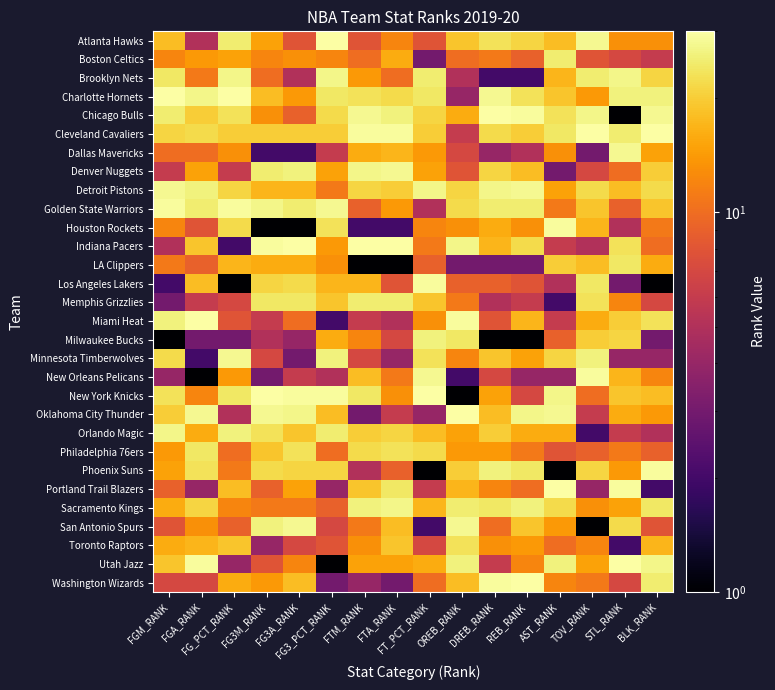

Reading left to right, what are all the values shown in this chart?

Atlanta Hawks: FGM_RANK=18	FGA_RANK=5	FG_PCT_RANK=25	FG3M_RANK=15	FG3A_RANK=8	FG3_PCT_RANK=30	FTM_RANK=8	FTA_RANK=12	FT_PCT_RANK=8	OREB_RANK=19	DREB_RANK=23	REB_RANK=21	AST_RANK=18	TOV_RANK=28	STL_RANK=13	BLK_RANK=13
Boston Celtics: FGM_RANK=12	FGA_RANK=14	FG_PCT_RANK=15	FG3M_RANK=12	FG3A_RANK=13	FG3_PCT_RANK=12	FTM_RANK=10	FTA_RANK=16	FT_PCT_RANK=3	OREB_RANK=10	DREB_RANK=11	REB_RANK=9	AST_RANK=25	TOV_RANK=8	STL_RANK=7	BLK_RANK=6
Brooklyn Nets: FGM_RANK=24	FGA_RANK=11	FG_PCT_RANK=27	FG3M_RANK=10	FG3A_RANK=5	FG3_PCT_RANK=27	FTM_RANK=14	FTA_RANK=10	FT_PCT_RANK=25	OREB_RANK=5	DREB_RANK=2	REB_RANK=2	AST_RANK=17	TOV_RANK=25	STL_RANK=27	BLK_RANK=21
Charlotte Hornets: FGM_RANK=30	FGA_RANK=27	FG_PCT_RANK=30	FG3M_RANK=18	FG3A_RANK=14	FG3_PCT_RANK=24	FTM_RANK=23	FTA_RANK=22	FT_PCT_RANK=24	OREB_RANK=4	DREB_RANK=28	REB_RANK=23	AST_RANK=19	TOV_RANK=14	STL_RANK=26	BLK_RANK=26
Chicago Bulls: FGM_RANK=25	FGA_RANK=20	FG_PCT_RANK=23	FG3M_RANK=13	FG3A_RANK=9	FG3_PCT_RANK=22	FTM_RANK=28	FTA_RANK=26	FT_PCT_RANK=21	OREB_RANK=16	DREB_RANK=30	REB_RANK=29	AST_RANK=23	TOV_RANK=27	STL_RANK=1	BLK_RANK=28
Cleveland Cavaliers: FGM_RANK=21	FGA_RANK=22	FG_PCT_RANK=20	FG3M_RANK=20	FG3A_RANK=20	FG3_PCT_RANK=20	FTM_RANK=29	FTA_RANK=29	FT_PCT_RANK=20	OREB_RANK=6	DREB_RANK=22	REB_RANK=20	AST_RANK=24	TOV_RANK=30	STL_RANK=25	BLK_RANK=30
Dallas Mavericks: FGM_RANK=10	FGA_RANK=10	FG_PCT_RANK=13	FG3M_RANK=2	FG3A_RANK=2	FG3_PCT_RANK=6	FTM_RANK=16	FTA_RANK=17	FT_PCT_RANK=14	OREB_RANK=7	DREB_RANK=4	REB_RANK=5	AST_RANK=13	TOV_RANK=3	STL_RANK=28	BLK_RANK=15
Denver Nuggets: FGM_RANK=6	FGA_RANK=15	FG_PCT_RANK=6	FG3M_RANK=25	FG3A_RANK=26	FG3_PCT_RANK=15	FTM_RANK=27	FTA_RANK=28	FT_PCT_RANK=15	OREB_RANK=8	DREB_RANK=21	REB_RANK=18	AST_RANK=3	TOV_RANK=7	STL_RANK=10	BLK_RANK=20
Detroit Pistons: FGM_RANK=28	FGA_RANK=26	FG_PCT_RANK=21	FG3M_RANK=17	FG3A_RANK=17	FG3_PCT_RANK=11	FTM_RANK=21	FTA_RANK=20	FT_PCT_RANK=27	OREB_RANK=21	DREB_RANK=27	REB_RANK=28	AST_RANK=15	TOV_RANK=22	STL_RANK=18	BLK_RANK=22
Golden State Warriors: FGM_RANK=29	FGA_RANK=25	FG_PCT_RANK=29	FG3M_RANK=27	FG3A_RANK=25	FG3_PCT_RANK=28	FTM_RANK=9	FTA_RANK=14	FT_PCT_RANK=5	OREB_RANK=22	DREB_RANK=25	REB_RANK=25	AST_RANK=11	TOV_RANK=19	STL_RANK=9	BLK_RANK=19
Houston Rockets: FGM_RANK=12	FGA_RANK=8	FG_PCT_RANK=22	FG3M_RANK=1	FG3A_RANK=1	FG3_PCT_RANK=23	FTM_RANK=2	FTA_RANK=2	FT_PCT_RANK=12	OREB_RANK=13	DREB_RANK=16	REB_RANK=13	AST_RANK=29	TOV_RANK=17	STL_RANK=5	BLK_RANK=11
Indiana Pacers: FGM_RANK=5	FGA_RANK=19	FG_PCT_RANK=2	FG3M_RANK=29	FG3A_RANK=30	FG3_PCT_RANK=14	FTM_RANK=30	FTA_RANK=30	FT_PCT_RANK=11	OREB_RANK=27	DREB_RANK=17	REB_RANK=22	AST_RANK=6	TOV_RANK=5	STL_RANK=23	BLK_RANK=10
LA Clippers: FGM_RANK=11	FGA_RANK=9	FG_PCT_RANK=17	FG3M_RANK=16	FG3A_RANK=16	FG3_PCT_RANK=13	FTM_RANK=1	FTA_RANK=1	FT_PCT_RANK=9	OREB_RANK=3	DREB_RANK=3	REB_RANK=3	AST_RANK=20	TOV_RANK=18	STL_RANK=24	BLK_RANK=16
Los Angeles Lakers: FGM_RANK=2	FGA_RANK=18	FG_PCT_RANK=1	FG3M_RANK=21	FG3A_RANK=22	FG3_PCT_RANK=17	FTM_RANK=17	FTA_RANK=8	FT_PCT_RANK=29	OREB_RANK=9	DREB_RANK=9	REB_RANK=8	AST_RANK=5	TOV_RANK=24	STL_RANK=3	BLK_RANK=1
Memphis Grizzlies: FGM_RANK=3	FGA_RANK=6	FG_PCT_RANK=7	FG3M_RANK=24	FG3A_RANK=24	FG3_PCT_RANK=19	FTM_RANK=25	FTA_RANK=25	FT_PCT_RANK=19	OREB_RANK=11	DREB_RANK=5	REB_RANK=6	AST_RANK=2	TOV_RANK=23	STL_RANK=12	BLK_RANK=7
Miami Heat: FGM_RANK=26	FGA_RANK=30	FG_PCT_RANK=8	FG3M_RANK=6	FG3A_RANK=10	FG3_PCT_RANK=2	FTM_RANK=6	FTA_RANK=5	FT_PCT_RANK=13	OREB_RANK=29	DREB_RANK=8	REB_RANK=17	AST_RANK=6	TOV_RANK=16	STL_RANK=20	BLK_RANK=23
Milwaukee Bucks: FGM_RANK=1	FGA_RANK=3	FG_PCT_RANK=3	FG3M_RANK=5	FG3A_RANK=4	FG3_PCT_RANK=16	FTM_RANK=12	FTA_RANK=7	FT_PCT_RANK=26	OREB_RANK=24	DREB_RANK=1	REB_RANK=1	AST_RANK=9	TOV_RANK=20	STL_RANK=21	BLK_RANK=3
Minnesota Timberwolves: FGM_RANK=22	FGA_RANK=2	FG_PCT_RANK=28	FG3M_RANK=7	FG3A_RANK=3	FG3_PCT_RANK=26	FTM_RANK=7	FTA_RANK=4	FT_PCT_RANK=23	OREB_RANK=12	DREB_RANK=19	REB_RANK=15	AST_RANK=21	TOV_RANK=26	STL_RANK=4	BLK_RANK=4
New Orleans Pelicans: FGM_RANK=4	FGA_RANK=1	FG_PCT_RANK=14	FG3M_RANK=3	FG3A_RANK=6	FG3_PCT_RANK=5	FTM_RANK=18	FTA_RANK=11	FT_PCT_RANK=28	OREB_RANK=2	DREB_RANK=7	REB_RANK=4	AST_RANK=4	TOV_RANK=29	STL_RANK=17	BLK_RANK=12
New York Knicks: FGM_RANK=23	FGA_RANK=12	FG_PCT_RANK=24	FG3M_RANK=30	FG3A_RANK=29	FG3_PCT_RANK=29	FTM_RANK=24	FTA_RANK=13	FT_PCT_RANK=30	OREB_RANK=1	DREB_RANK=15	REB_RANK=7	AST_RANK=27	TOV_RANK=10	STL_RANK=19	BLK_RANK=18
Oklahoma City Thunder: FGM_RANK=20	FGA_RANK=28	FG_PCT_RANK=5	FG3M_RANK=28	FG3A_RANK=27	FG3_PCT_RANK=18	FTM_RANK=3	FTA_RANK=6	FT_PCT_RANK=4	OREB_RANK=30	DREB_RANK=18	REB_RANK=27	AST_RANK=28	TOV_RANK=6	STL_RANK=16	BLK_RANK=14
Orlando Magic: FGM_RANK=27	FGA_RANK=16	FG_PCT_RANK=26	FG3M_RANK=23	FG3A_RANK=19	FG3_PCT_RANK=25	FTM_RANK=20	FTA_RANK=21	FT_PCT_RANK=18	OREB_RANK=15	DREB_RANK=20	REB_RANK=16	AST_RANK=16	TOV_RANK=2	STL_RANK=6	BLK_RANK=5
Philadelphia 76ers: FGM_RANK=14	FGA_RANK=24	FG_PCT_RANK=10	FG3M_RANK=19	FG3A_RANK=23	FG3_PCT_RANK=10	FTM_RANK=22	FTA_RANK=23	FT_PCT_RANK=22	OREB_RANK=14	DREB_RANK=14	REB_RANK=11	AST_RANK=8	TOV_RANK=9	STL_RANK=11	BLK_RANK=9
Phoenix Suns: FGM_RANK=15	FGA_RANK=23	FG_PCT_RANK=11	FG3M_RANK=22	FG3A_RANK=21	FG3_PCT_RANK=21	FTM_RANK=5	FTA_RANK=9	FT_PCT_RANK=1	OREB_RANK=20	DREB_RANK=26	REB_RANK=24	AST_RANK=1	TOV_RANK=21	STL_RANK=14	BLK_RANK=29
Portland Trail Blazers: FGM_RANK=9	FGA_RANK=4	FG_PCT_RANK=18	FG3M_RANK=9	FG3A_RANK=15	FG3_PCT_RANK=4	FTM_RANK=19	FTA_RANK=24	FT_PCT_RANK=6	OREB_RANK=17	DREB_RANK=12	REB_RANK=10	AST_RANK=30	TOV_RANK=4	STL_RANK=29	BLK_RANK=2
Sacramento Kings: FGM_RANK=16	FGA_RANK=21	FG_PCT_RANK=12	FG3M_RANK=11	FG3A_RANK=11	FG3_PCT_RANK=9	FTM_RANK=26	FTA_RANK=27	FT_PCT_RANK=17	OREB_RANK=25	DREB_RANK=24	REB_RANK=26	AST_RANK=22	TOV_RANK=13	STL_RANK=15	BLK_RANK=24
San Antonio Spurs: FGM_RANK=8	FGA_RANK=13	FG_PCT_RANK=9	FG3M_RANK=26	FG3A_RANK=28	FG3_PCT_RANK=7	FTM_RANK=11	FTA_RANK=18	FT_PCT_RANK=2	OREB_RANK=28	DREB_RANK=10	REB_RANK=19	AST_RANK=14	TOV_RANK=1	STL_RANK=22	BLK_RANK=8
Toronto Raptors: FGM_RANK=16	FGA_RANK=17	FG_PCT_RANK=19	FG3M_RANK=4	FG3A_RANK=7	FG3_PCT_RANK=8	FTM_RANK=13	FTA_RANK=19	FT_PCT_RANK=7	OREB_RANK=23	DREB_RANK=13	REB_RANK=14	AST_RANK=10	TOV_RANK=12	STL_RANK=2	BLK_RANK=17
Utah Jazz: FGM_RANK=19	FGA_RANK=29	FG_PCT_RANK=4	FG3M_RANK=8	FG3A_RANK=12	FG3_PCT_RANK=1	FTM_RANK=15	FTA_RANK=15	FT_PCT_RANK=16	OREB_RANK=26	DREB_RANK=6	REB_RANK=12	AST_RANK=26	TOV_RANK=15	STL_RANK=30	BLK_RANK=27
Washington Wizards: FGM_RANK=7	FGA_RANK=7	FG_PCT_RANK=16	FG3M_RANK=14	FG3A_RANK=18	FG3_PCT_RANK=3	FTM_RANK=4	FTA_RANK=3	FT_PCT_RANK=10	OREB_RANK=18	DREB_RANK=29	REB_RANK=30	AST_RANK=12	TOV_RANK=11	STL_RANK=7	BLK_RANK=25